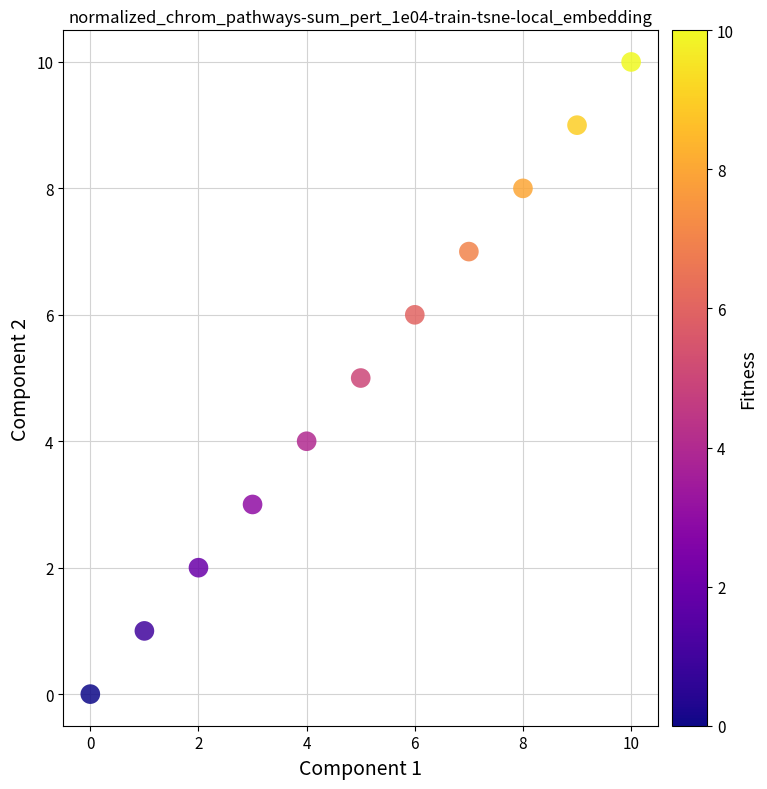

What is the average Y value?

5